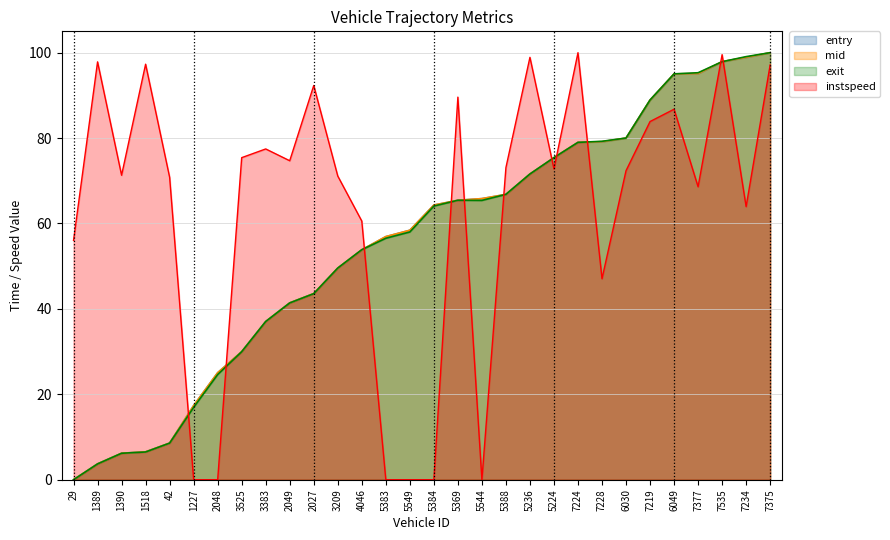

Between which two adjacent categories do entry and instspeed first intersect?

42 and 1227